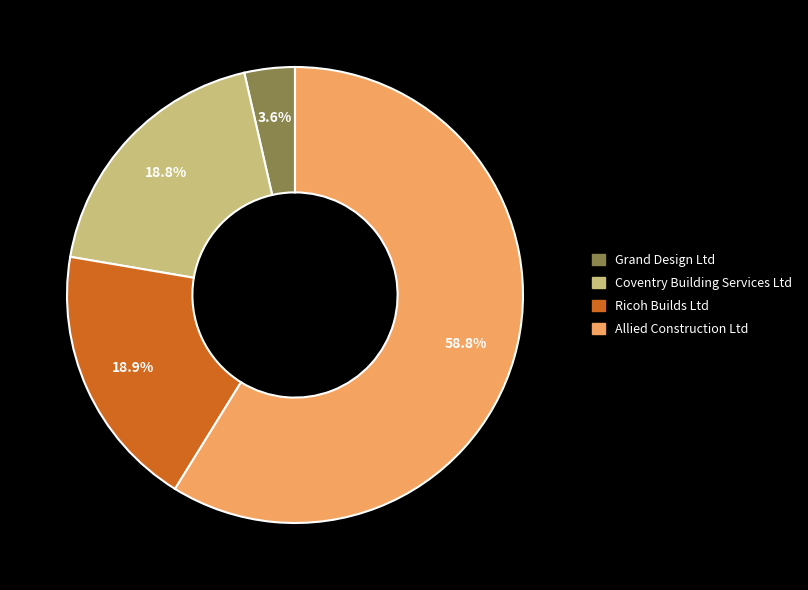

What percentage is NOT represented by Grand Design Ltd?

96.4%